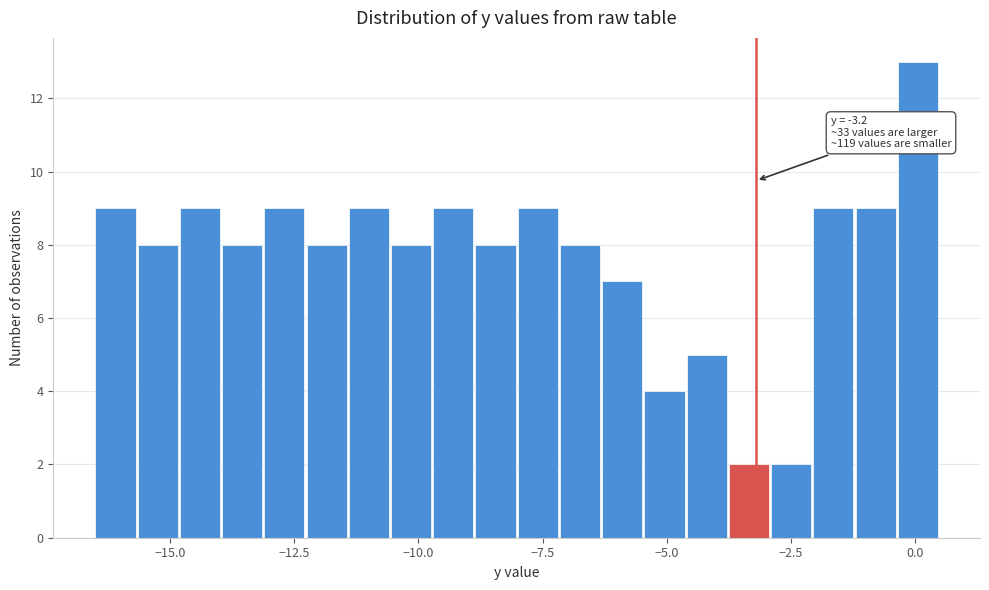

Read against the x-axis, roughly where is the centre of the tallest bar?

0.0